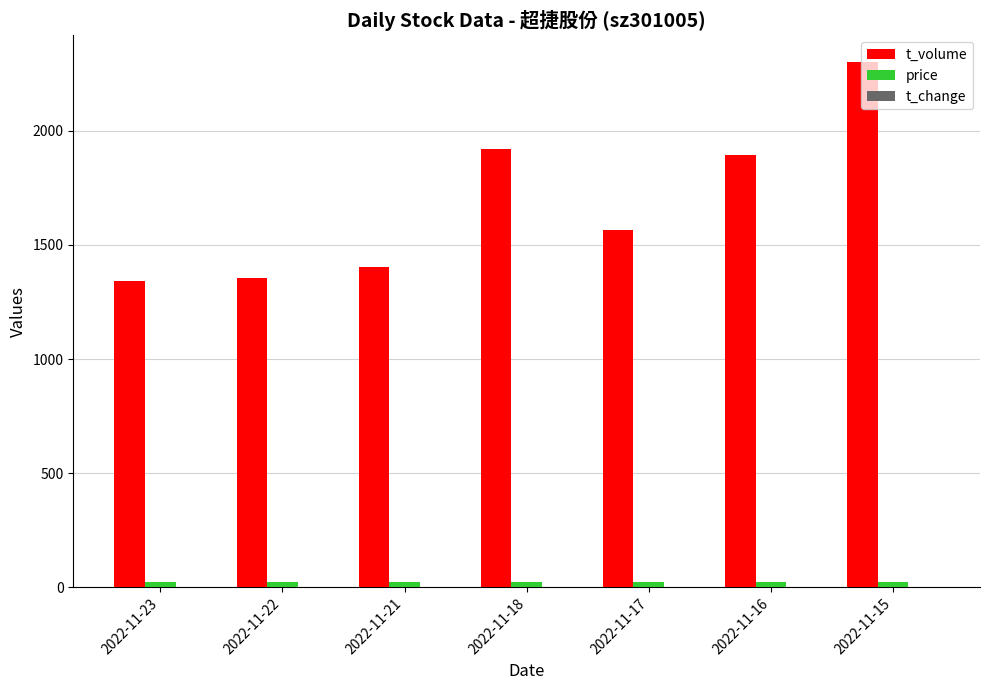

What is the sum of all t_volume values?

11786.0